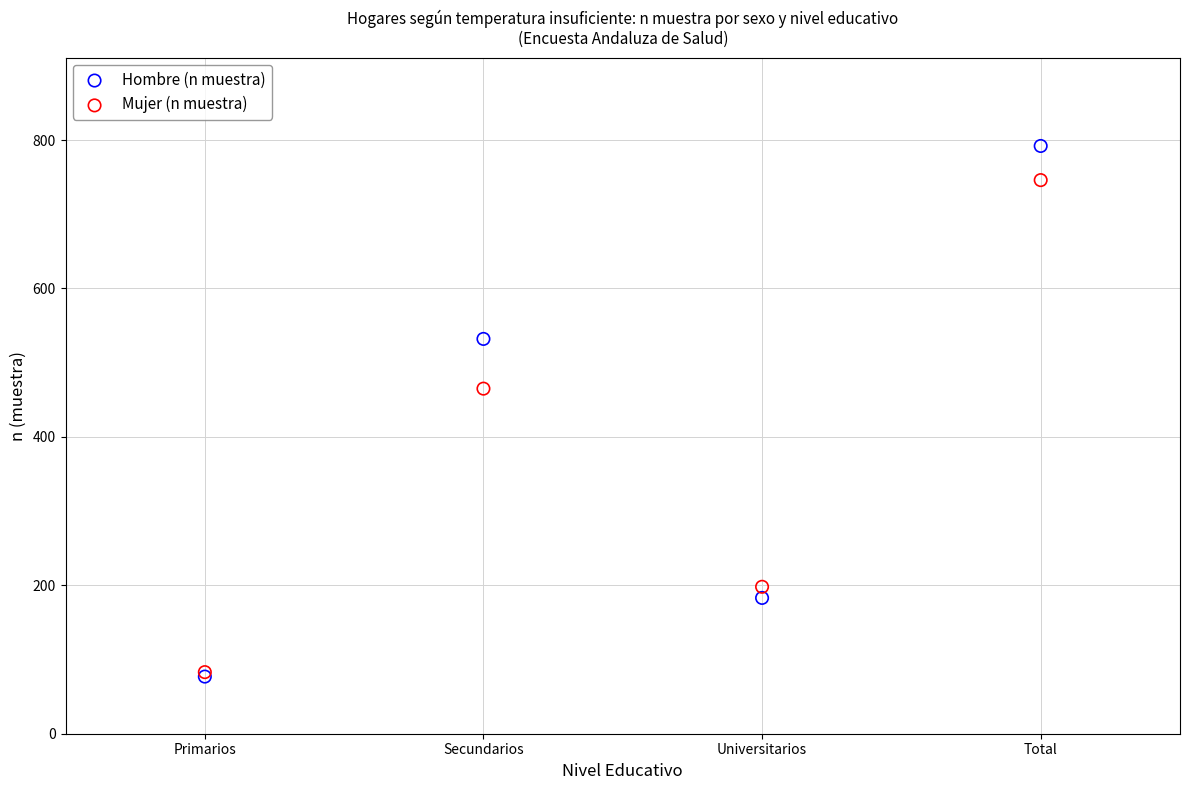

In the Mujer (n muestra) series, what Y value is closest to 414?

465